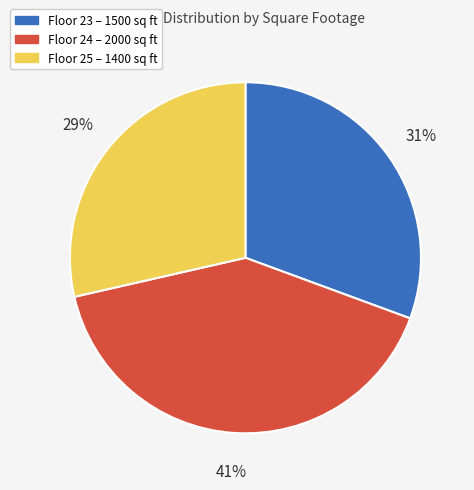

Does any single category account for the majority?

No